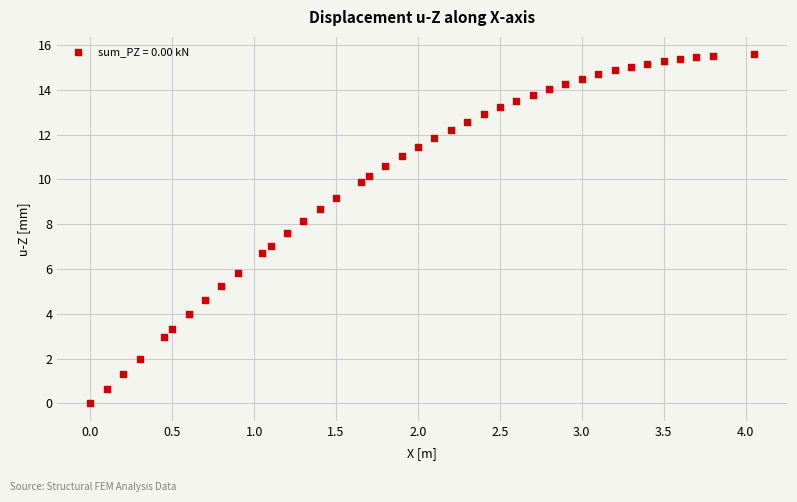

What is the range of Y values (max minus min)?

15.6